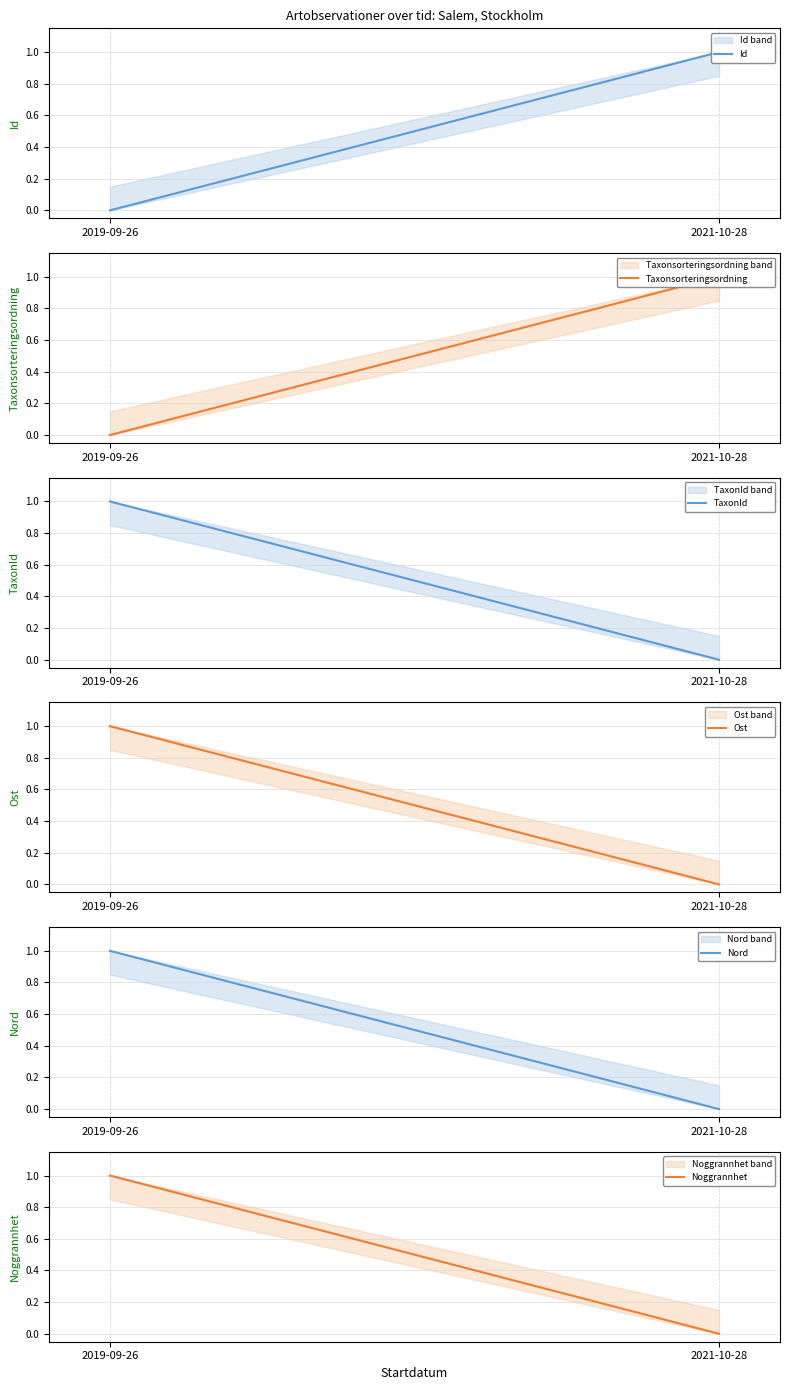

What is the difference between the highest and lowest values at 2021-10-28?

1